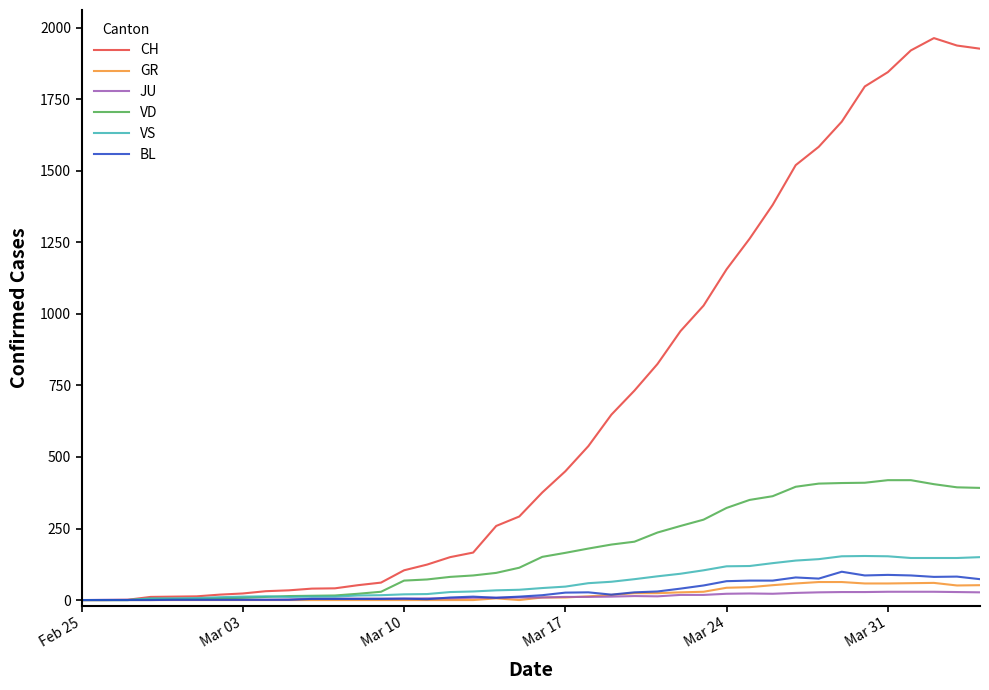

At how many categories does at least one series exceed 1745?

6